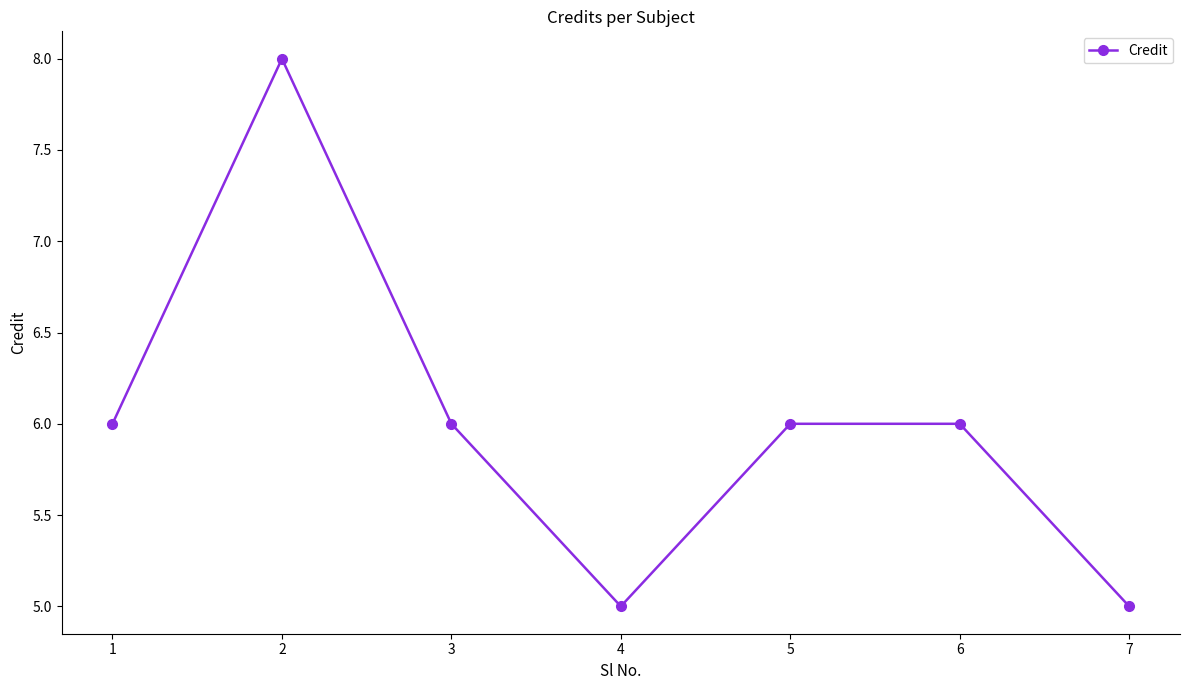

Count the values in the range 5 to 6.

6